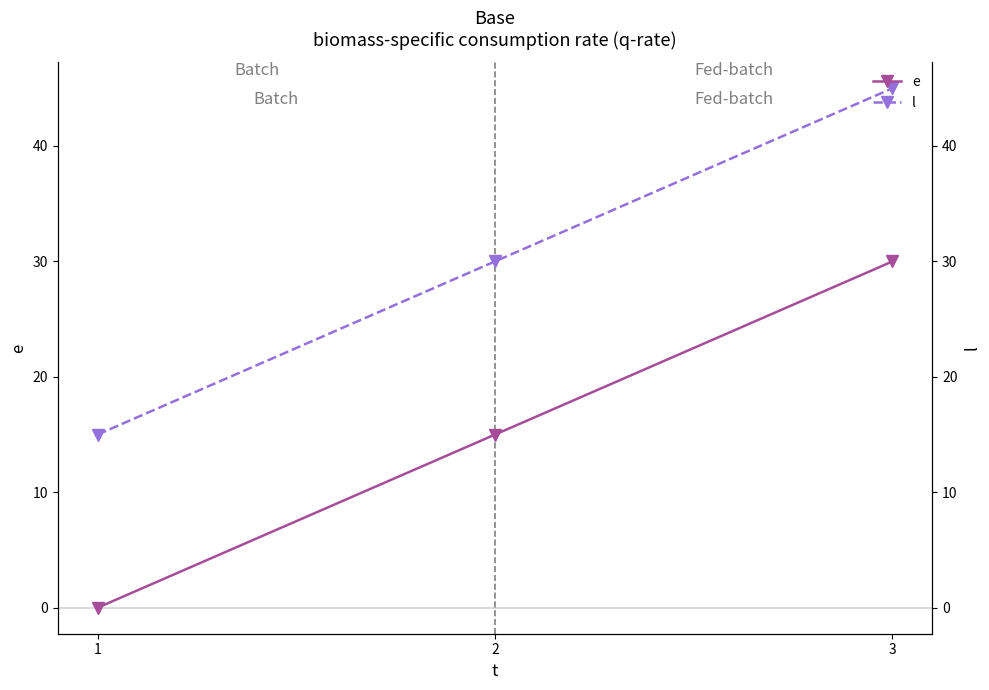

At which label does e first exceed 15?

3